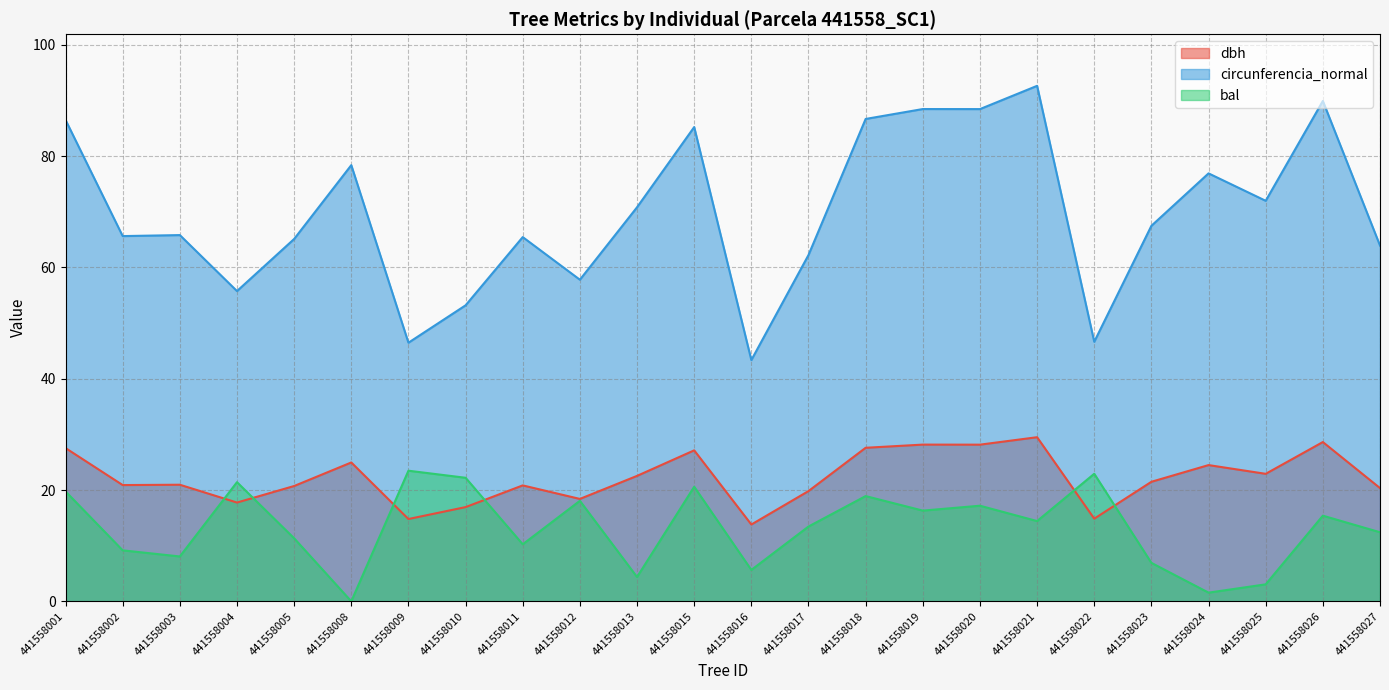

True or false: dbh and circunferencia_normal intersect in this chart.

False